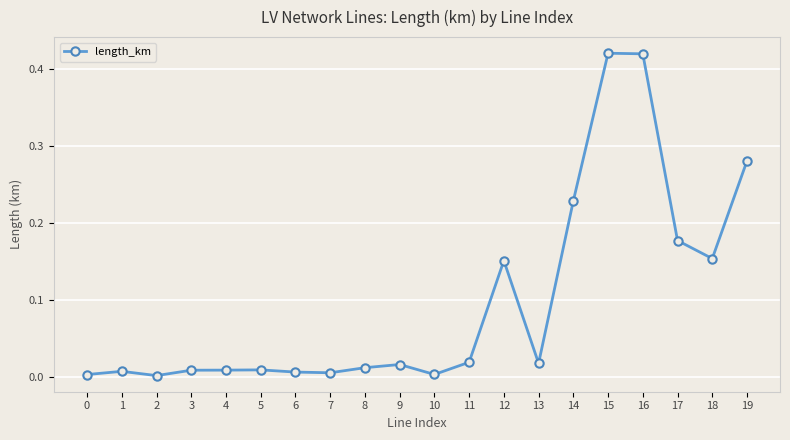

True or false: the data has more than 1 interior local peaks.

True